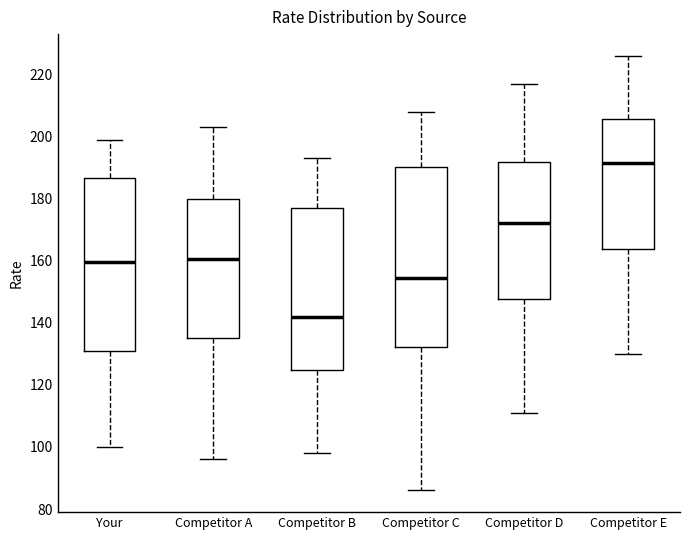

Reading left to right, transcribe this box plot: for each box, give where its median line is, the range the box spans, and where its two whiskers end, as read against the y-axis. The values are not printed on the chart, so give them approximately, as read against the axis.

Your: median 160, box 132 to 186, whiskers 100 to 200
Competitor A: median 160, box 136 to 180, whiskers 96 to 204
Competitor B: median 142, box 124 to 178, whiskers 98 to 194
Competitor C: median 154, box 132 to 190, whiskers 86 to 208
Competitor D: median 172, box 148 to 192, whiskers 112 to 218
Competitor E: median 192, box 164 to 206, whiskers 130 to 226